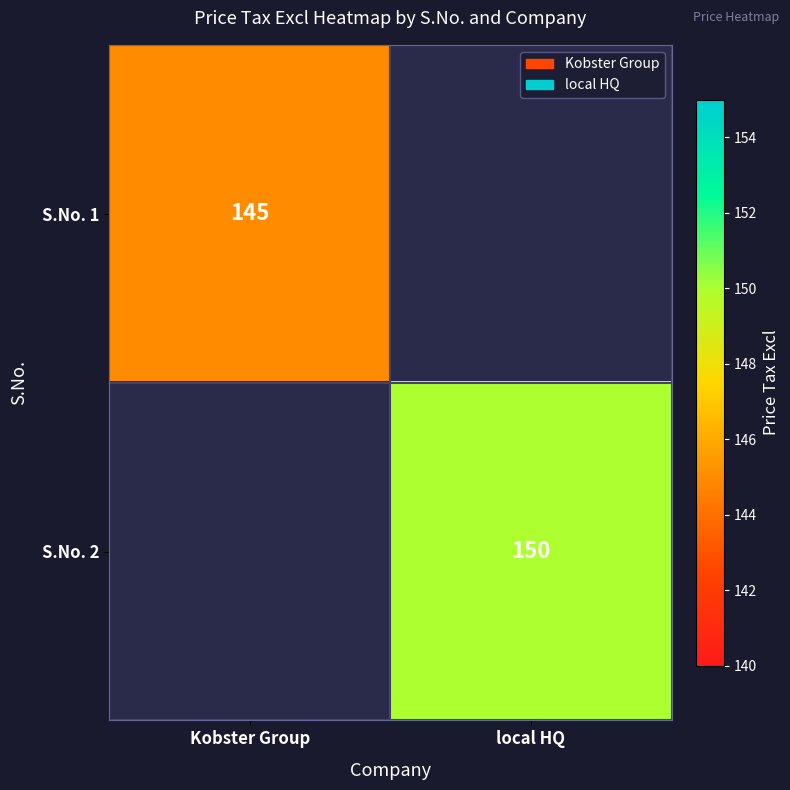

Is it true that S.No. 2 equals 46 at local HQ?

False